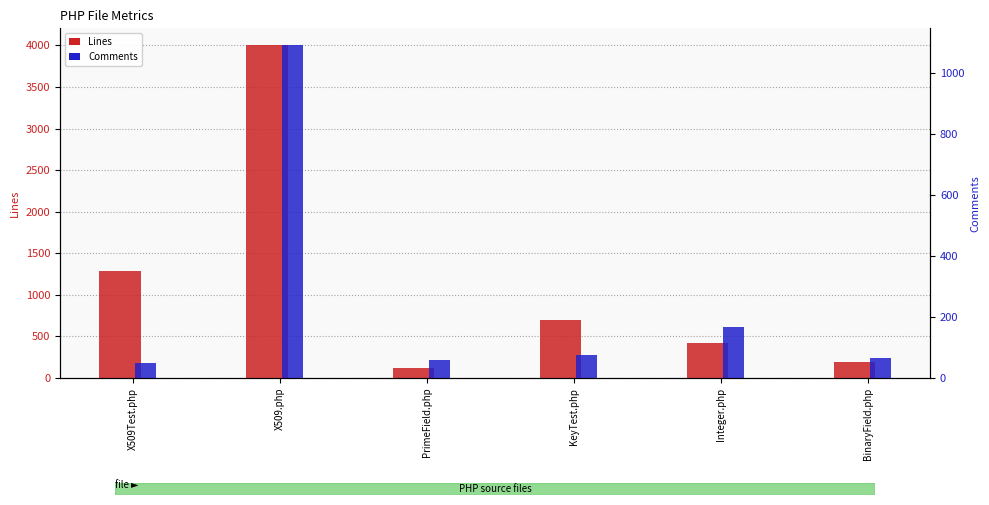

Reading right to left, transcribe all the data shown in this chart.

Lines: 194	416	693	118	4005	1293
Comments: 66	167	76	58	1091	49